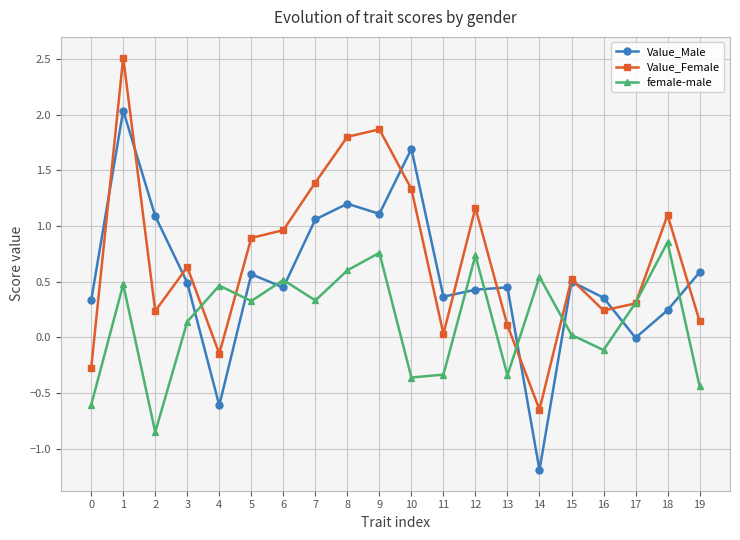

The value of Value_Female at 2 is 0.2. True or false?

True